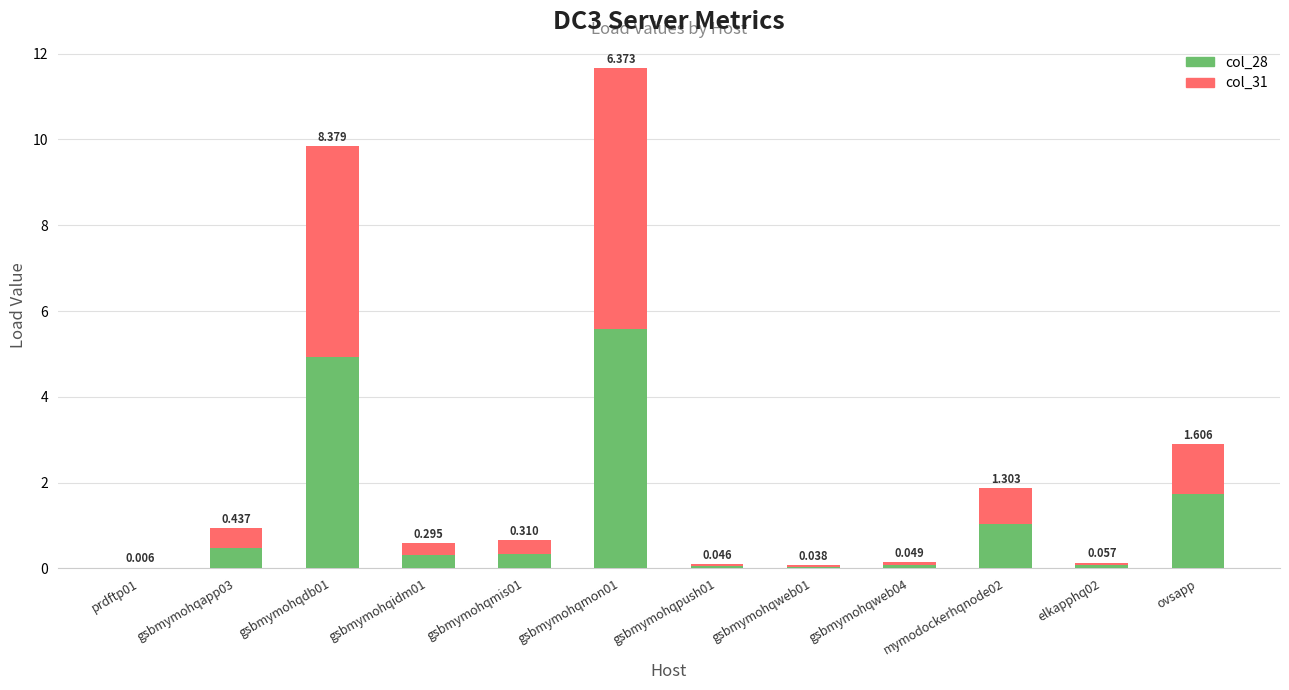

Where is col_28 nearest to the value 2?

ovsapp